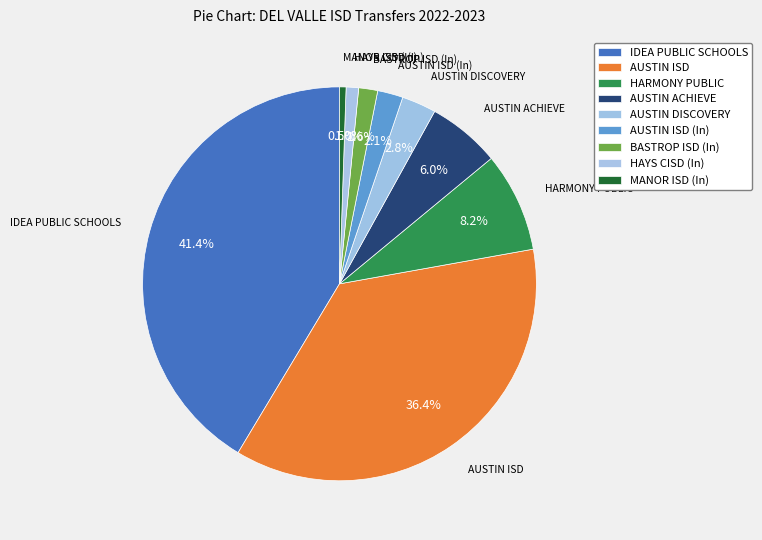

Count the number of slices in the pie.

9